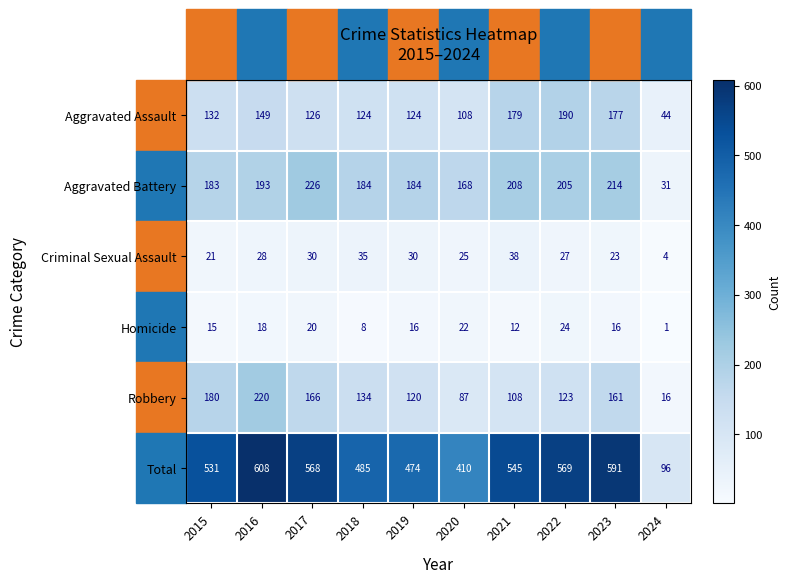

Rank the series by their maximum value, from highest to lowest.

Total, Aggravated Battery, Robbery, Aggravated Assault, Criminal Sexual Assault, Homicide